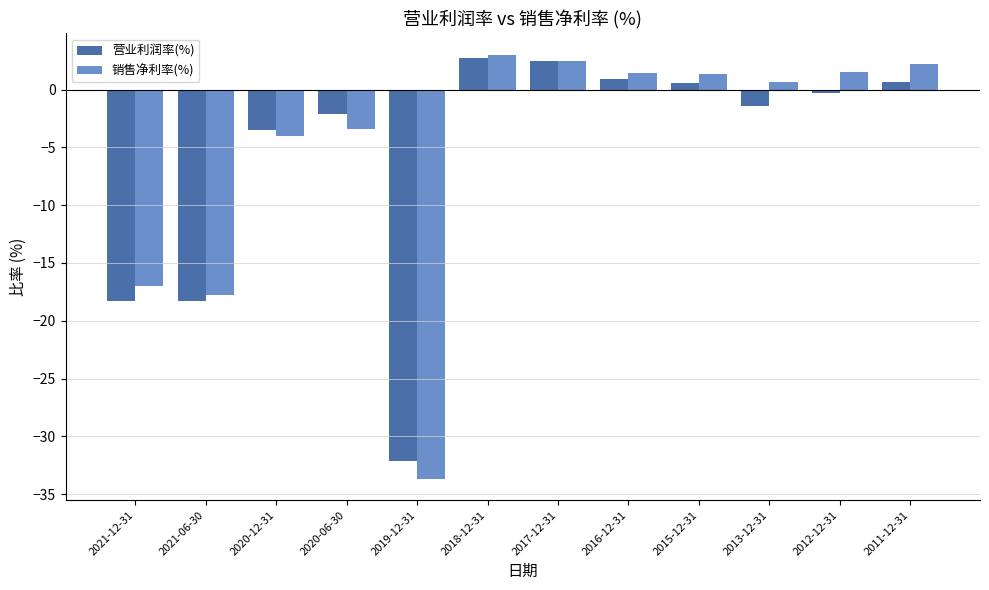

Are the bars grouped side by side (vs. stacked)?

Yes